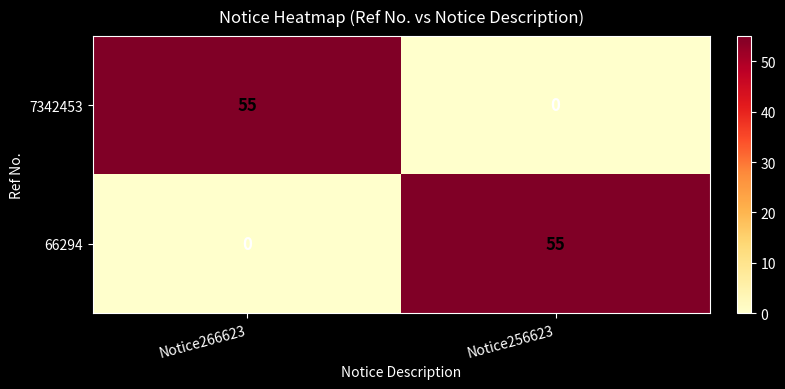

What is the difference between the highest and lowest values at Notice266623?

55